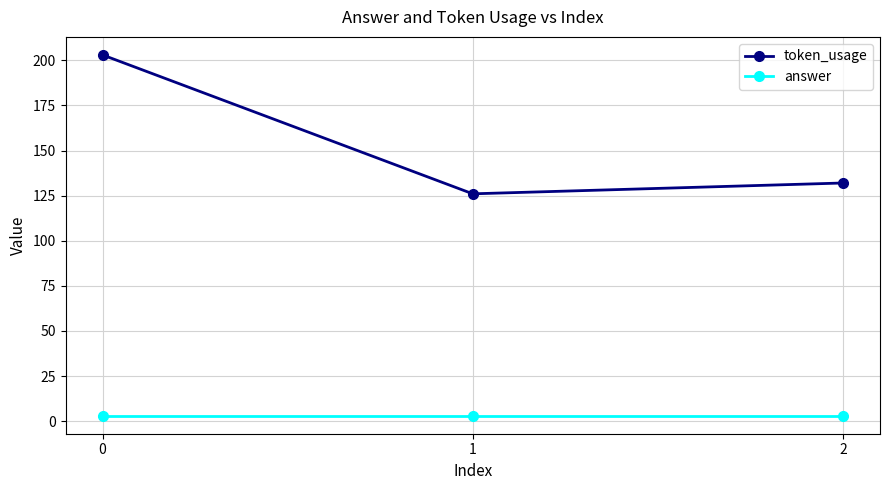

What is the value of the answer point at the 3rd from the left?

3